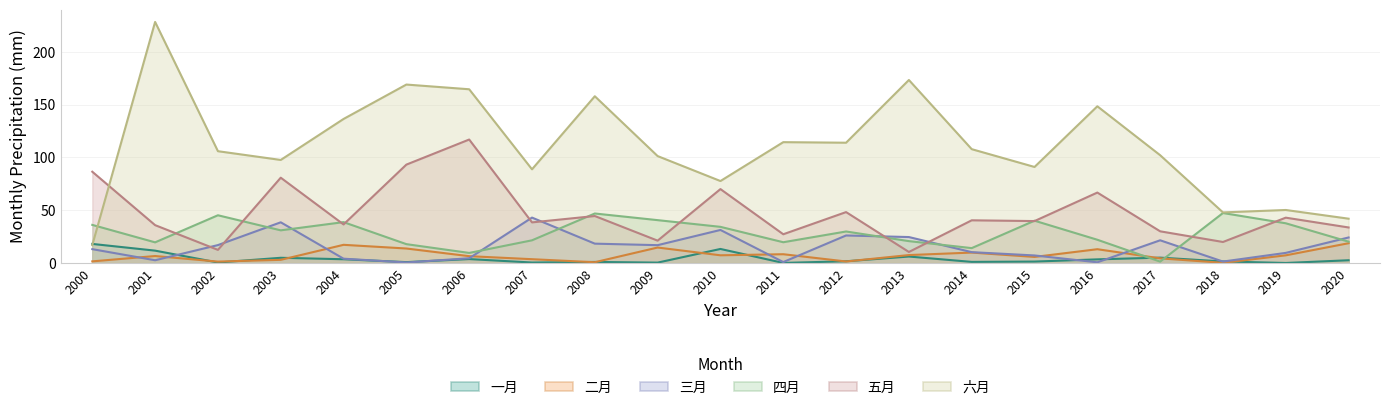

What is the difference between the 五月 values at 2015 and 2016?

27.0